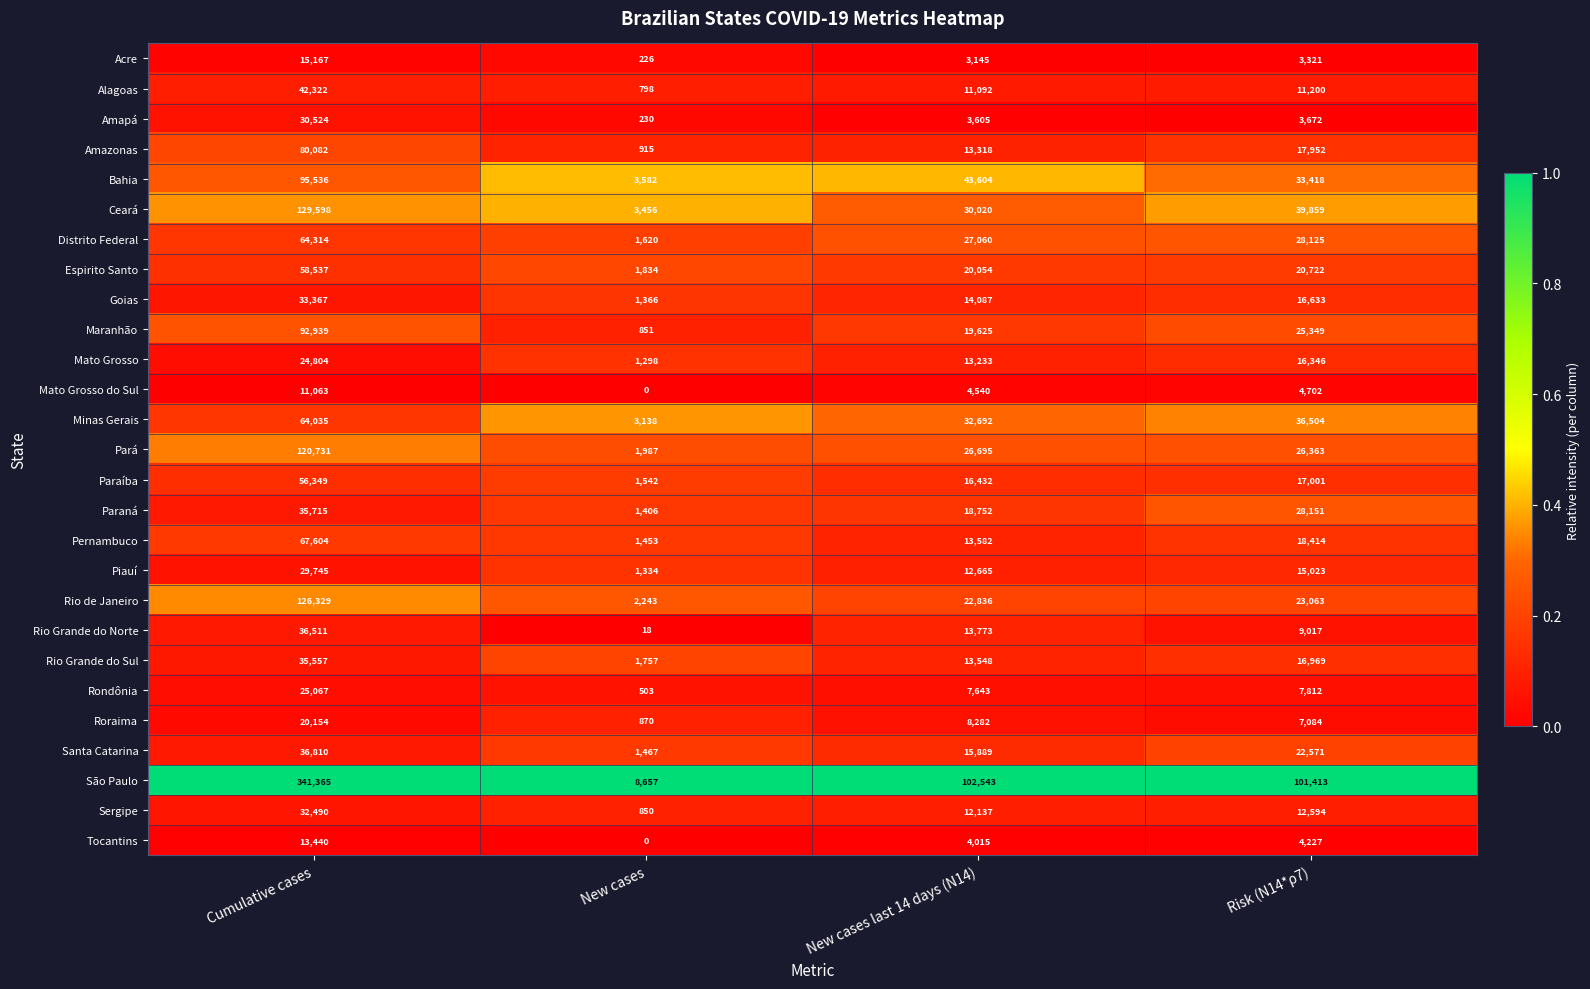

Which label corresponds to the largest value in the chart?

Cumulative cases